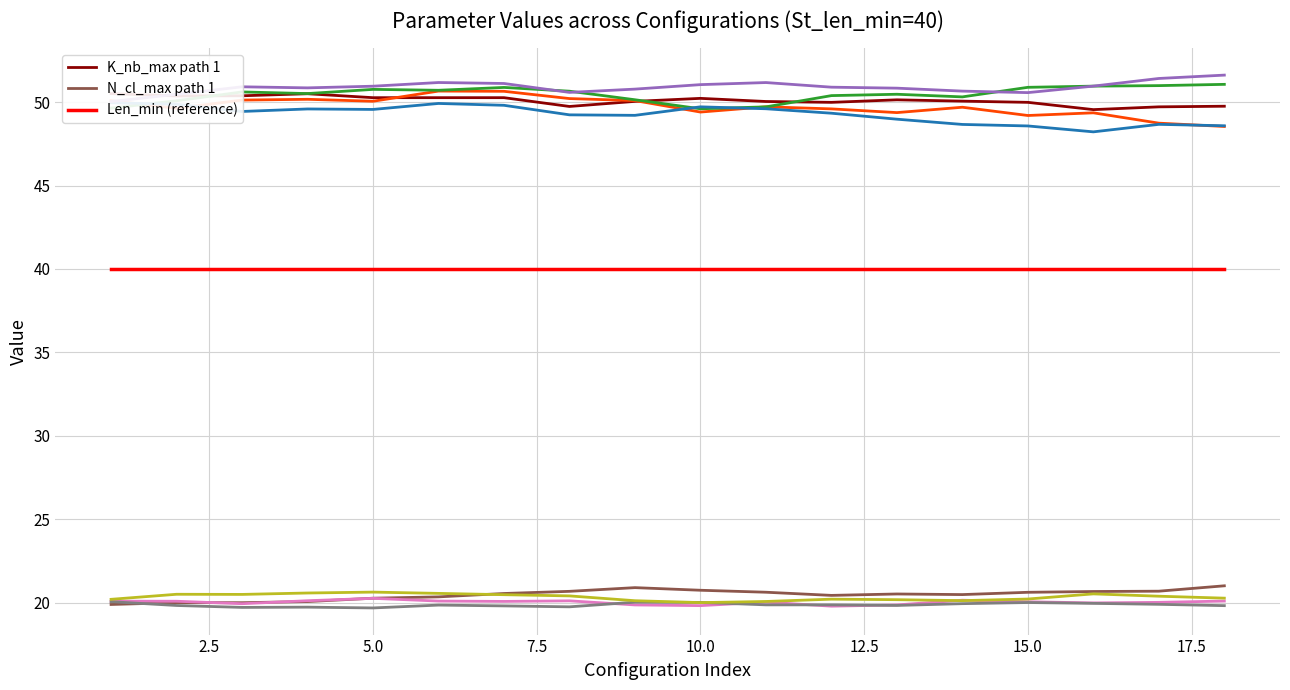

How many interior local peaks does the N_cl_max path 1 series have?

3